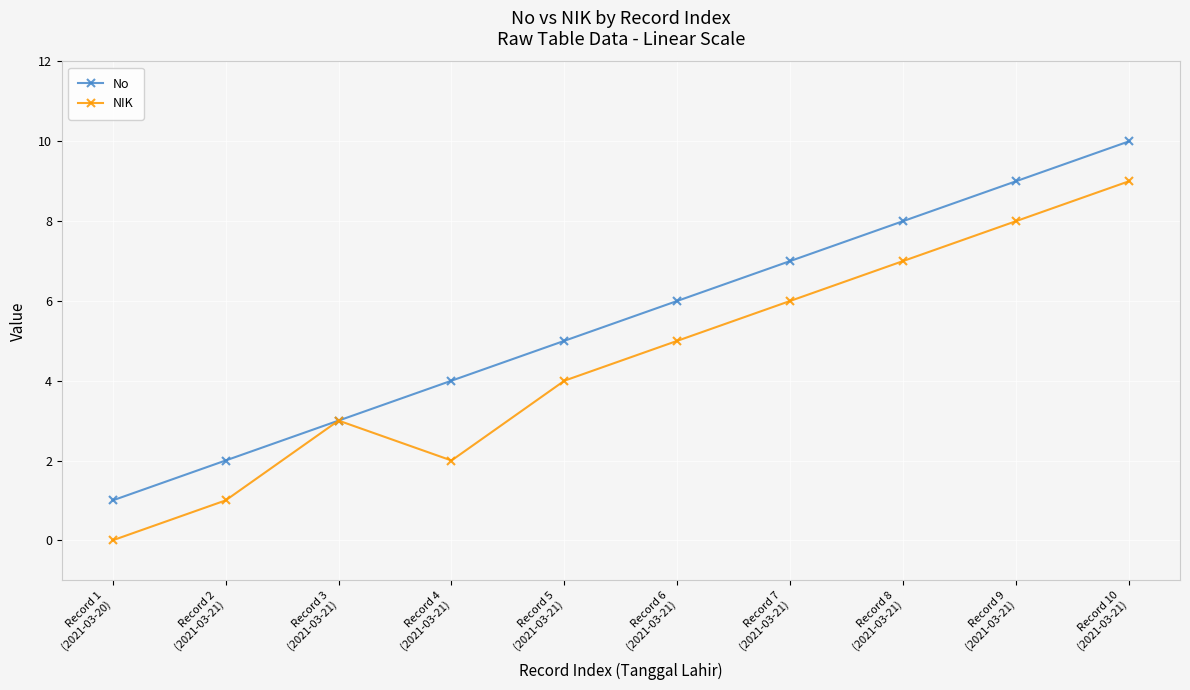

What is the difference between the maximum and minimum values in the No series?

9